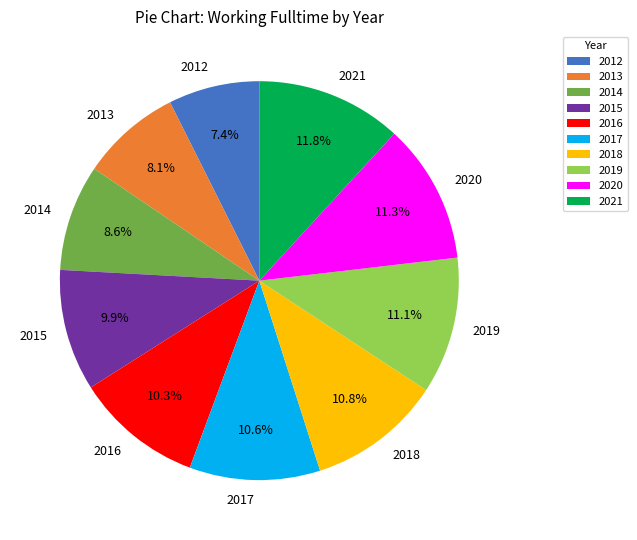

How much of the chart is everything except 2013?

91.9%